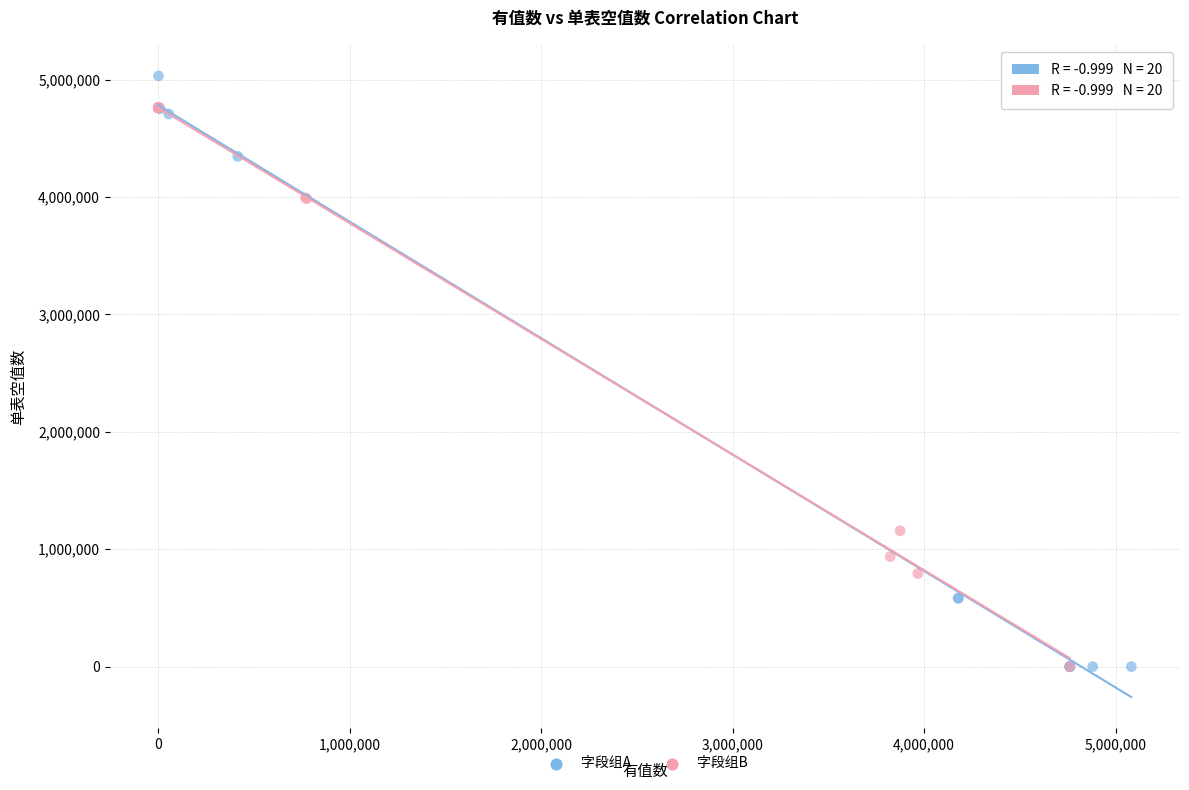

Which series contains the highest Y value?

字段组A